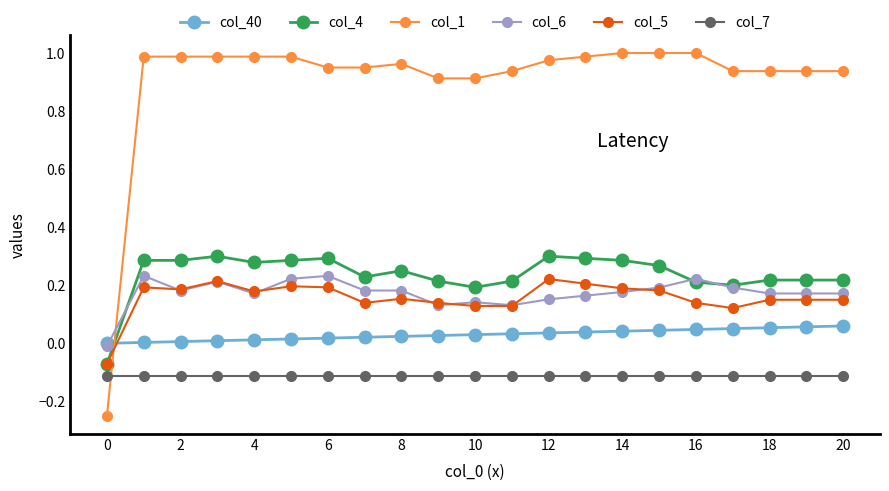

True or false: col_7 and col_6 intersect in this chart.

False